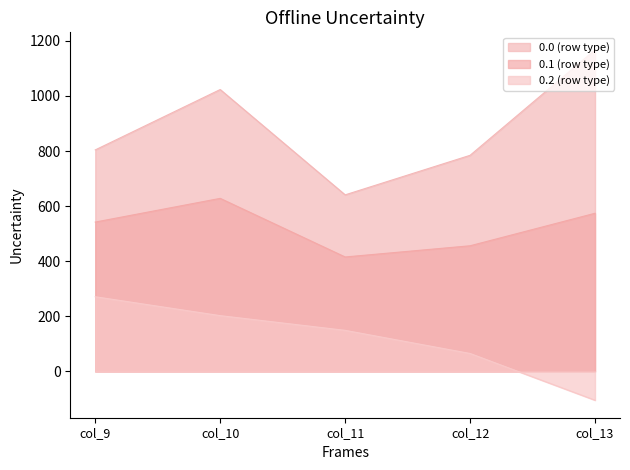

Reading right to left, list all the values displayed in this chart.

row_0: col_13=1167.2	col_12=784.4	col_11=640.9	col_10=1023.2	col_9=804.0
row_0.1: col_13=574.0	col_12=456.1	col_11=415.4	col_10=628.1	col_9=542.1
row_0.2: col_13=-104.4	col_12=65.2	col_11=149.1	col_10=202.5	col_9=271.1